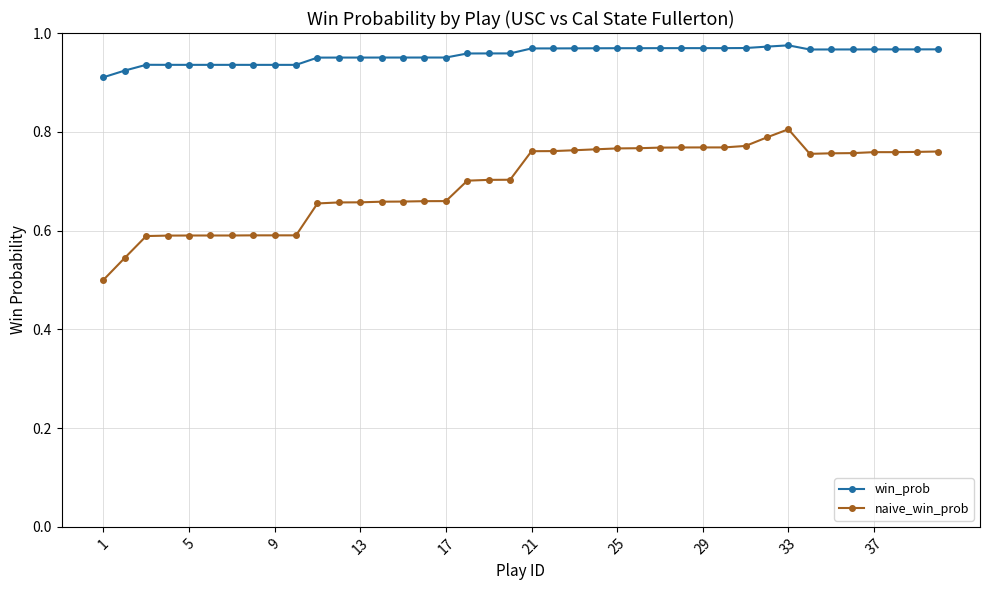

Which series has the largest total across all categories?

win_prob